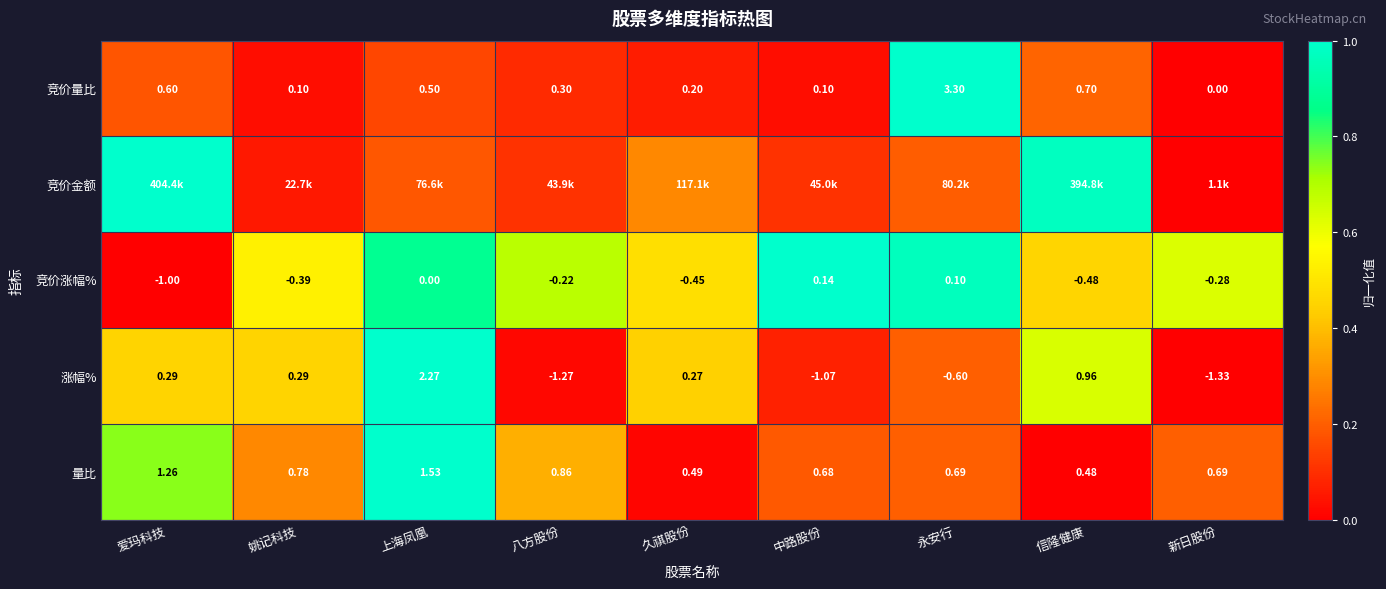

Where is 量比 nearest to the value 1?

八方股份